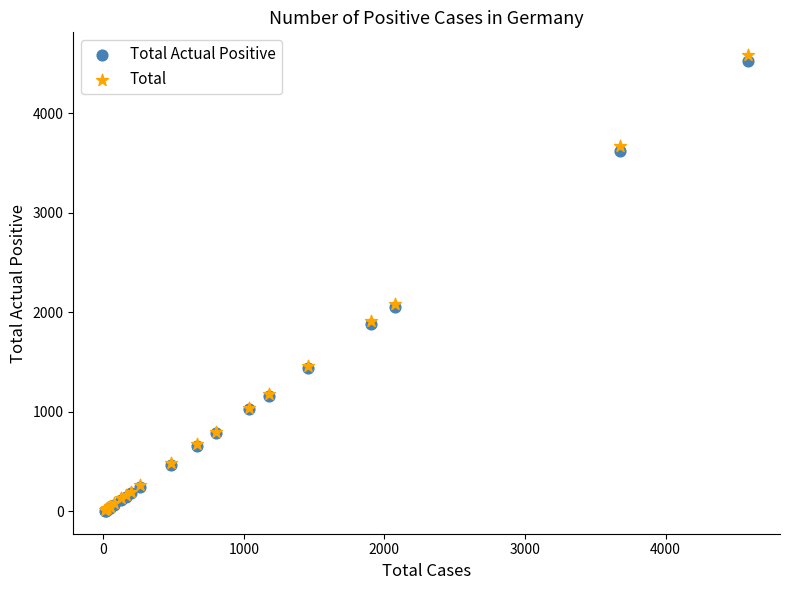

Which series has the largest Y range (max minus min)?

Total